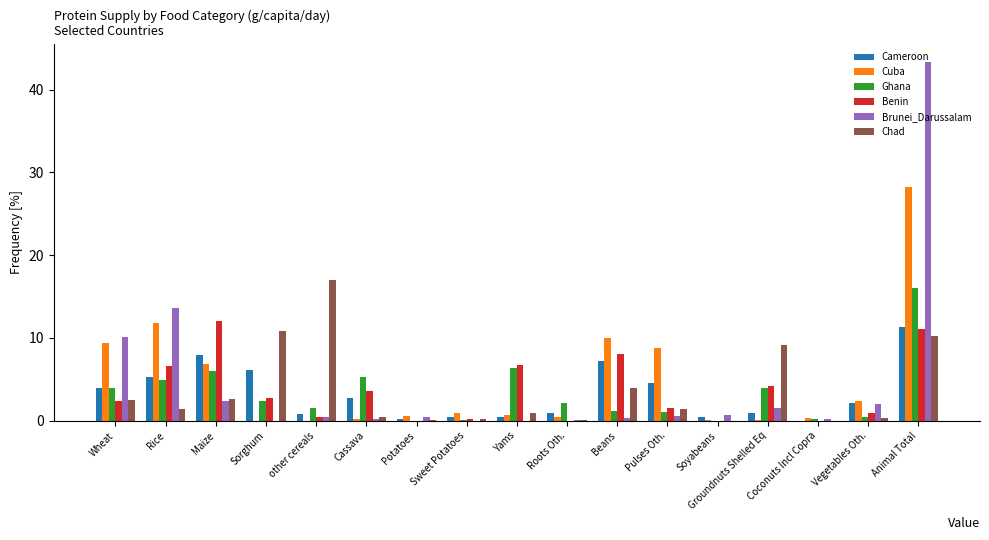

Is the value of Benin at Groundnuts Shelled Eq greater than the value of Ghana at Potatoes?

Yes